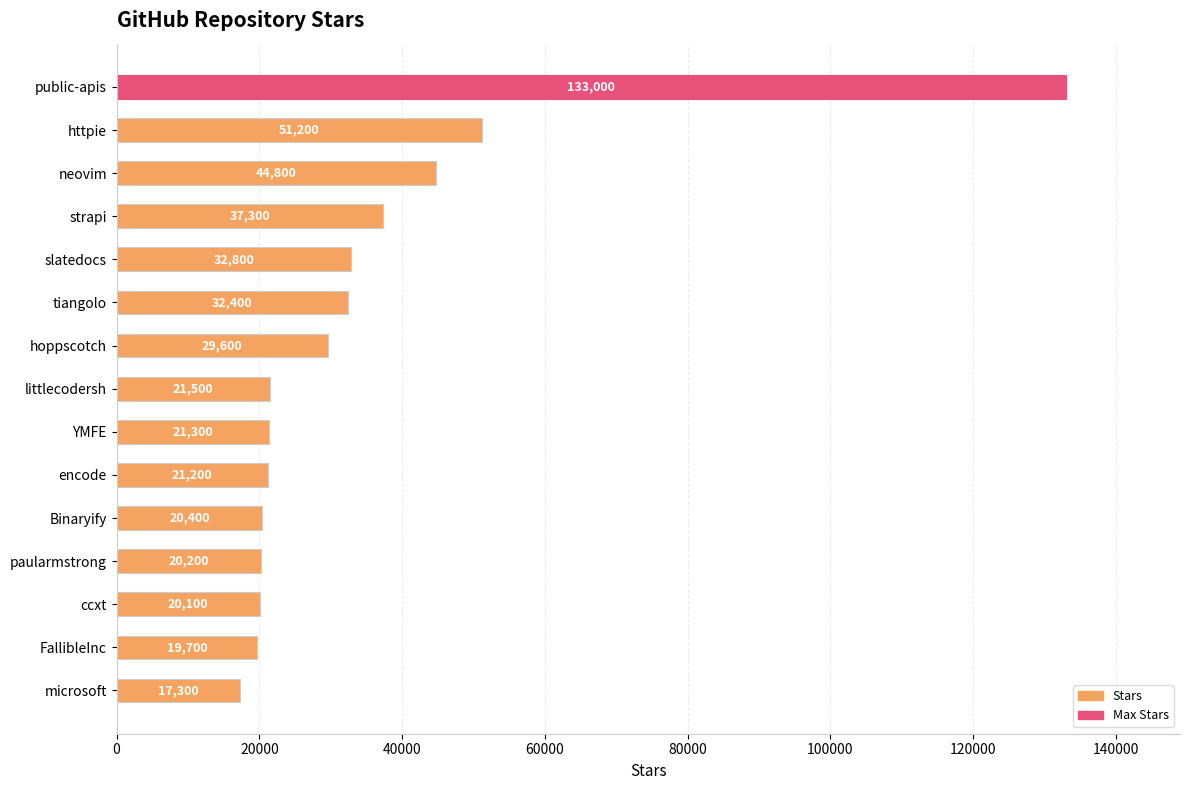

What position from the top is paularmstrong?

12